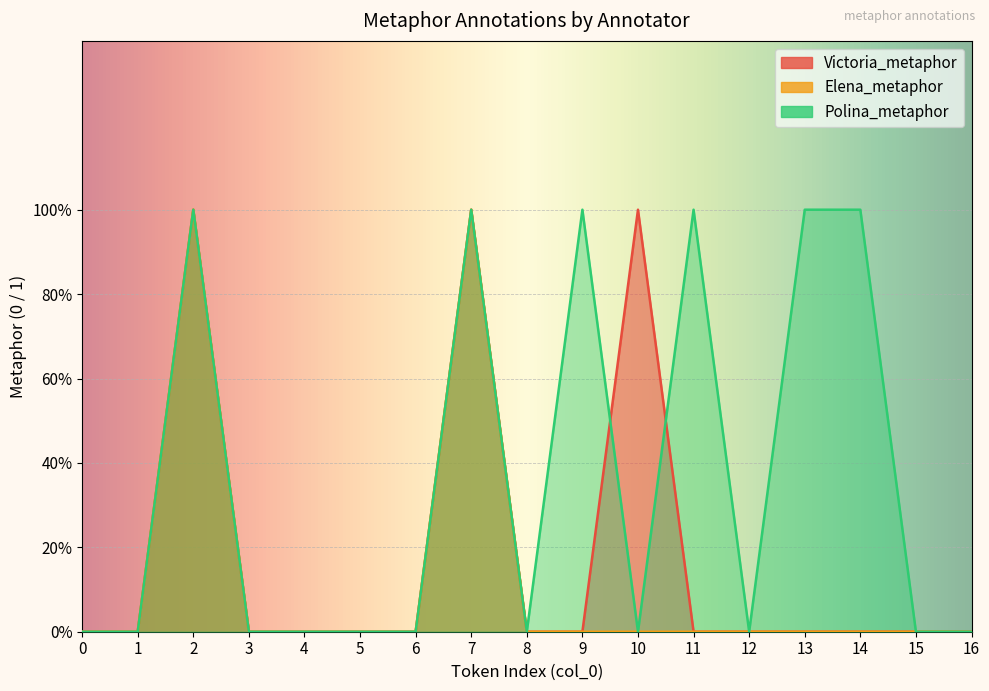

Which label corresponds to the largest value in the chart?

2